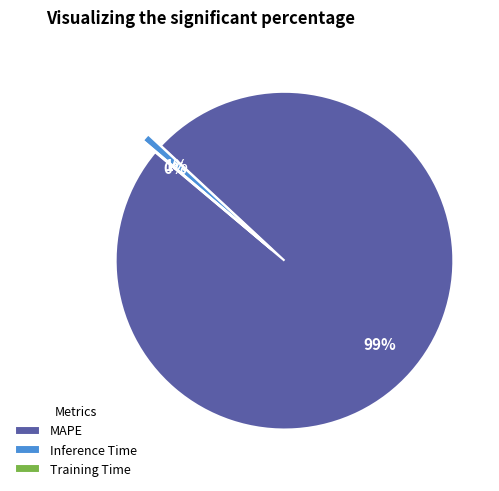

What is the largest slice in the pie chart?

MAPE